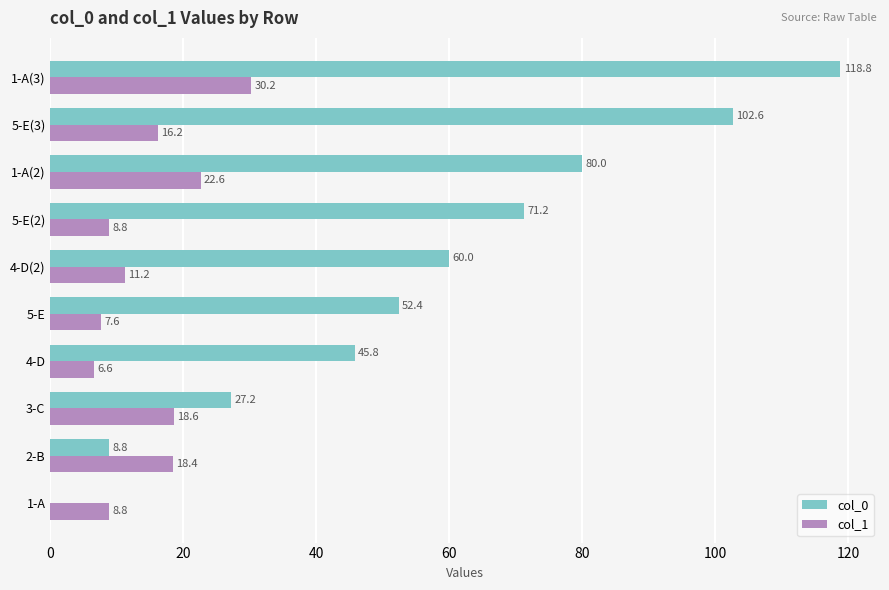

Between 4-D(2) and 1-A(3), which series saw the biggest shift?

col_0